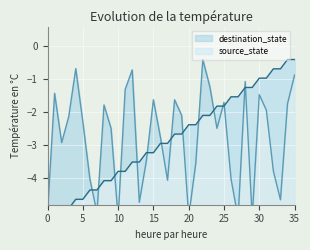

Reading left to right, what are all the values shown in this chart?

source_state: 0=-5.2	1=-5.2	2=-4.9	3=-4.9	4=-4.6	5=-4.6	6=-4.4	7=-4.4	8=-4.1	9=-4.1	10=-3.8	11=-3.8	12=-3.5	13=-3.5	14=-3.2	15=-3.2	16=-2.9	17=-2.9	18=-2.7	19=-2.7	20=-2.4	21=-2.4	22=-2.1	23=-2.1	24=-1.8	25=-1.8	26=-1.5	27=-1.5	28=-1.2	29=-1.2	30=-1.0	31=-1.0	32=-0.7	33=-0.7	34=-0.4	35=-0.4
destination_state: 0=-5.0	1=-1.4	2=-2.9	3=-2.1	4=-0.7	5=-2.3	6=-4.0	7=-5.0	8=-1.8	9=-2.5	10=-5.2	11=-1.3	12=-0.7	13=-4.7	14=-3.5	15=-1.6	16=-2.8	17=-4.1	18=-1.6	19=-2.1	20=-5.2	21=-3.5	22=-0.4	23=-1.2	24=-2.5	25=-1.7	26=-4.0	27=-5.2	28=-1.1	29=-5.2	30=-1.5	31=-1.9	32=-3.8	33=-4.6	34=-1.7	35=-0.9